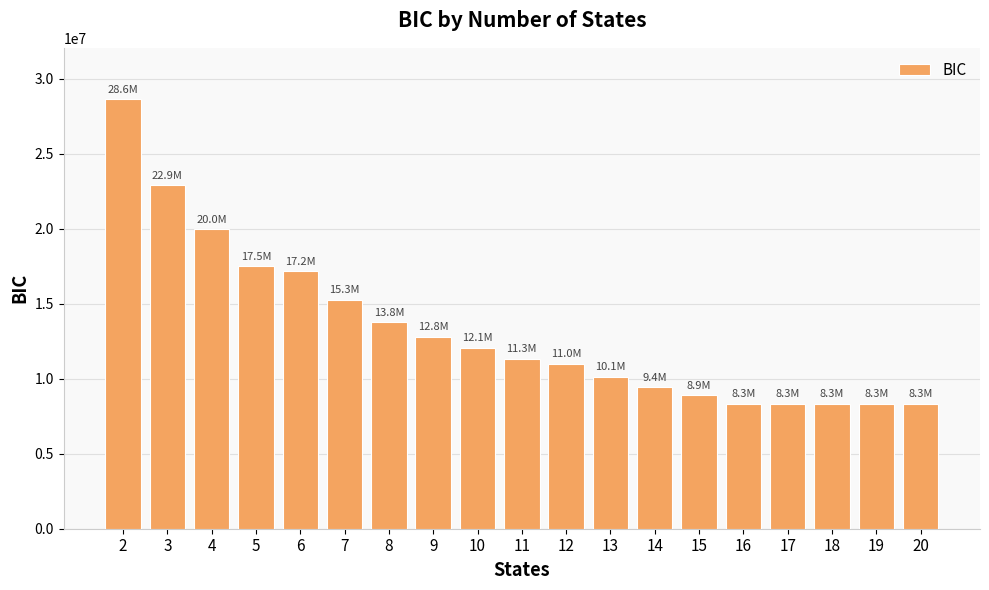

How many data points are less than 11348147?

9